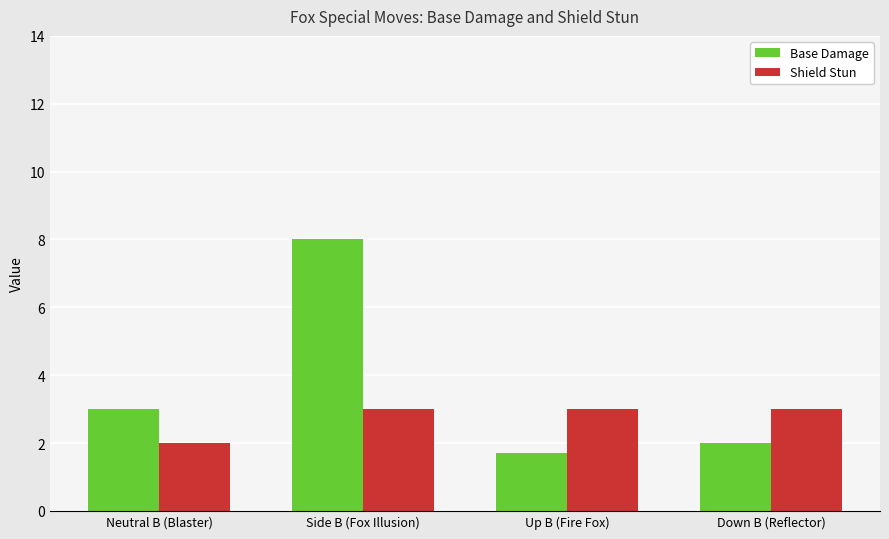

What position from the left is Up B (Fire Fox)?

3